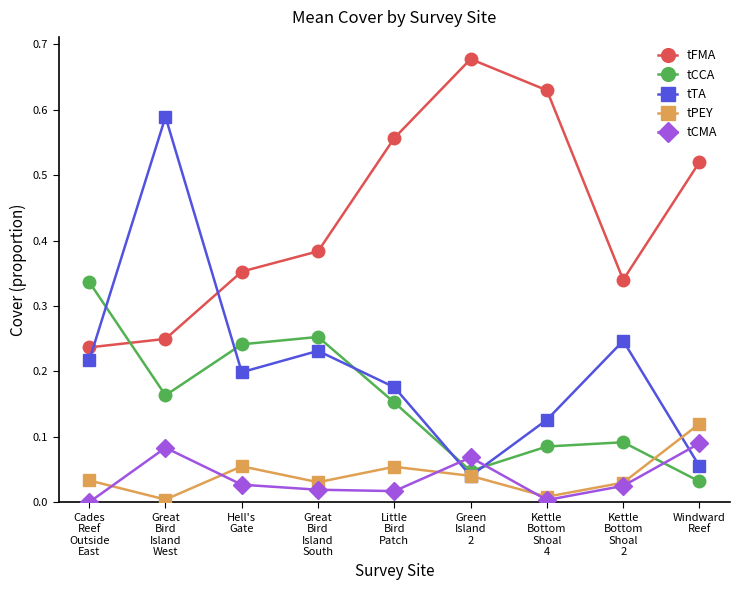

How many intersections are there between tCMA and tTA?

3